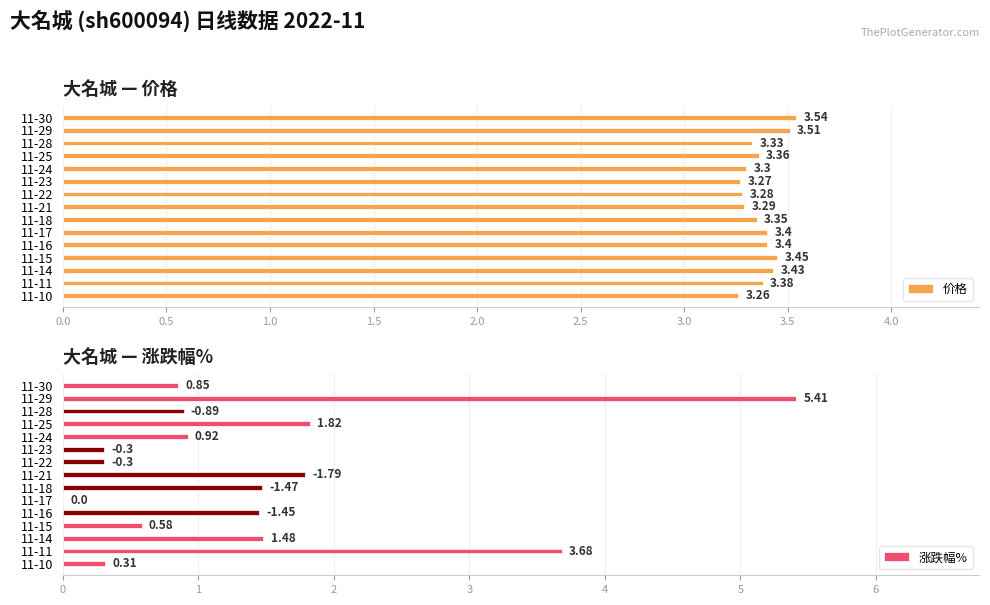

Are the bars horizontal?

Yes